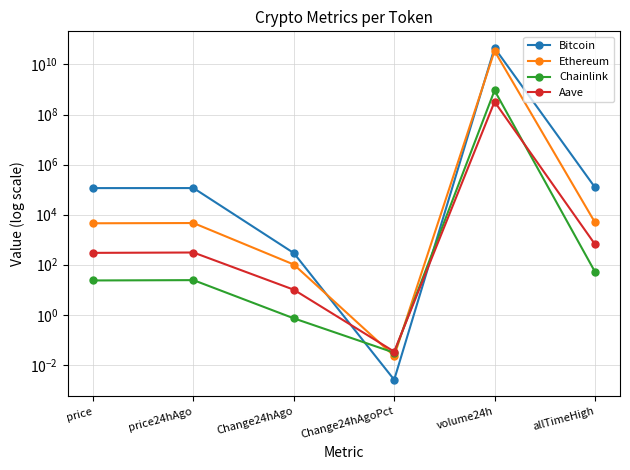

The value of Chainlink at Change24hAgo is 0.7. True or false?

True